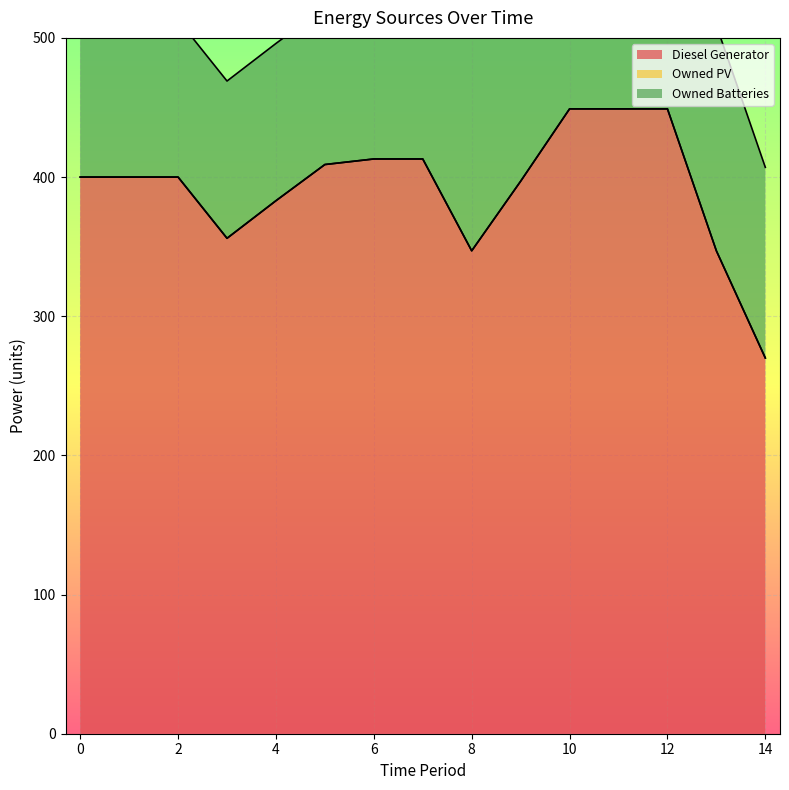

Is it true that Diesel Generator equals 176 at 3?

False